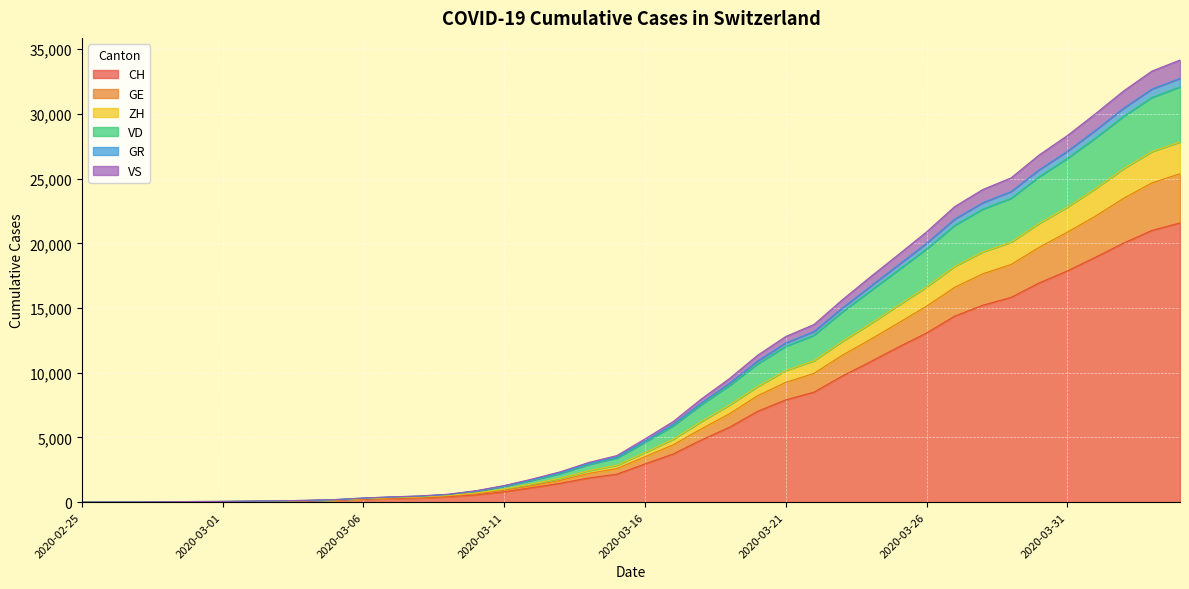

What is the maximum value for CH?

21574